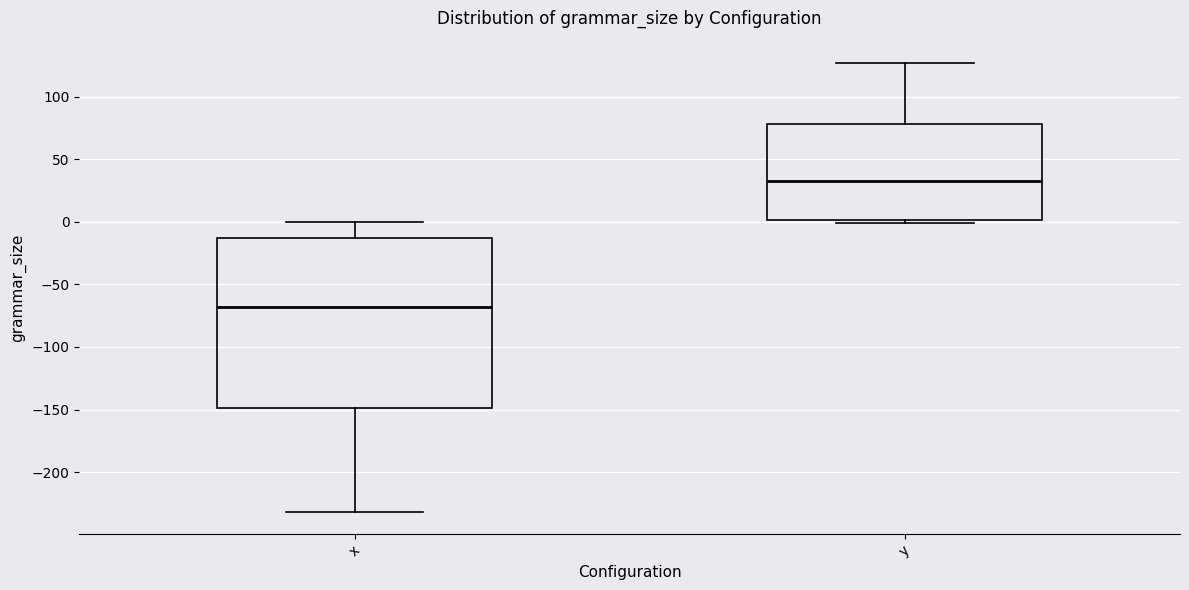

Reading left to right, transcribe this box plot: for each box, give where its median line is, the range the box spans, and where its two whiskers end, as read against the y-axis. The values are not printed on the chart, so give them approximately, as read against the axis.

x: median -70, box -150 to -15, whiskers -230 to 0
y: median 30, box 0 to 80, whiskers 0 (just below the box's lower edge) to 125